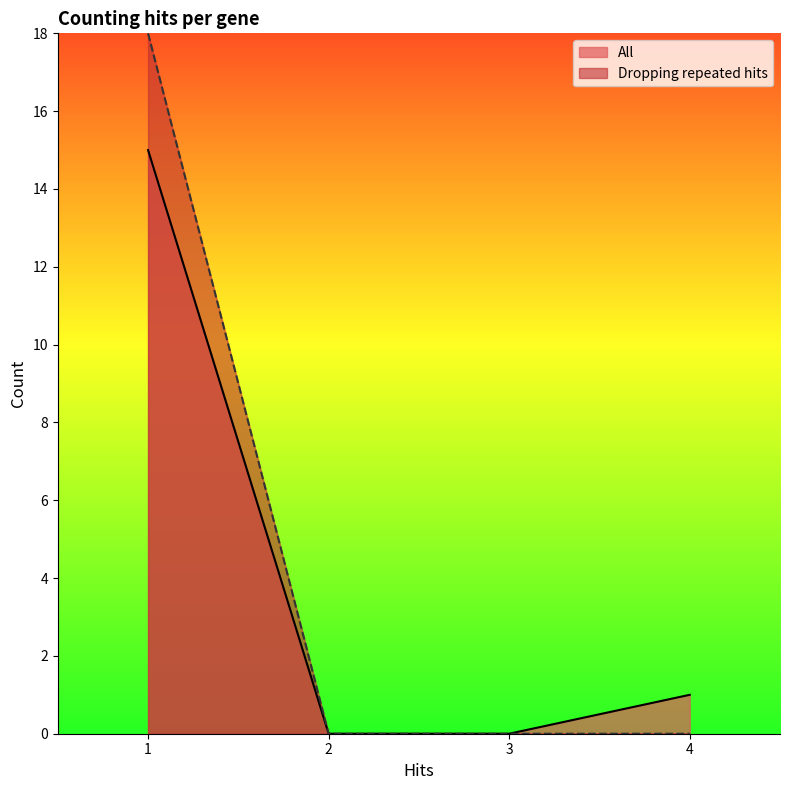

Which series has the largest range (max minus min)?

Dropping repeated hits